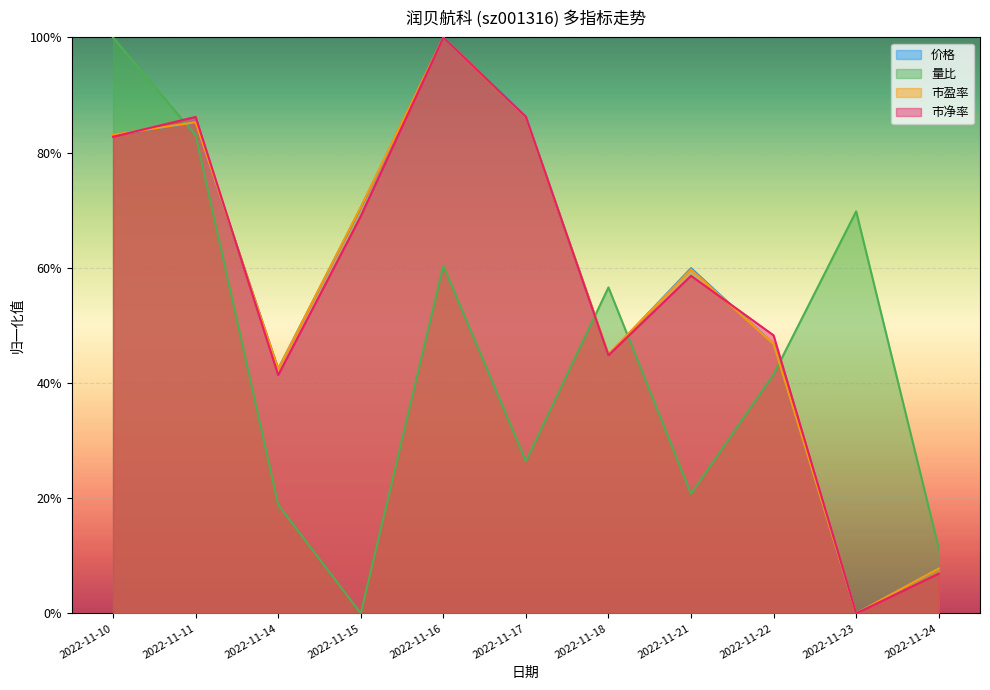

True or false: 价格 has a value of 0.7 at 2022-11-14.

False